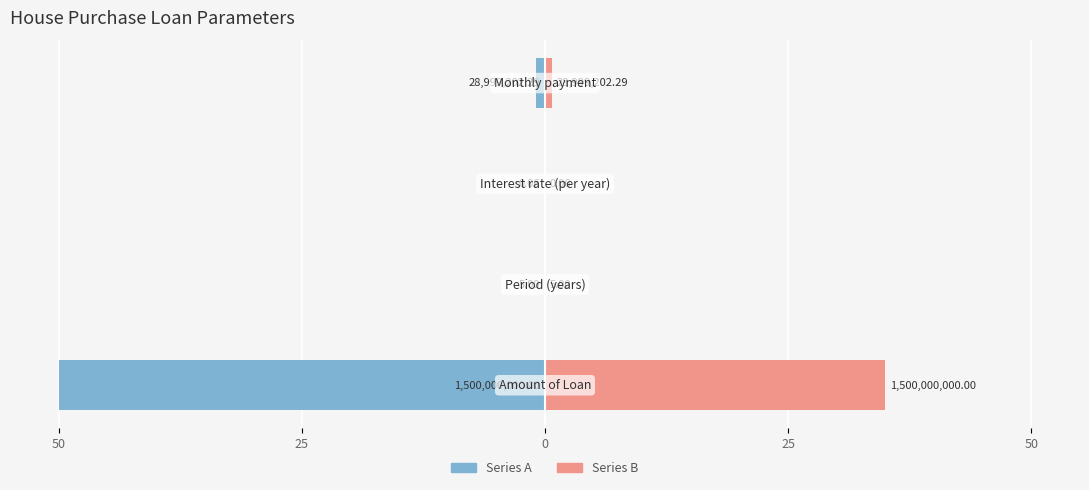

The value of Series A at 50 is -22.8. True or false?

False